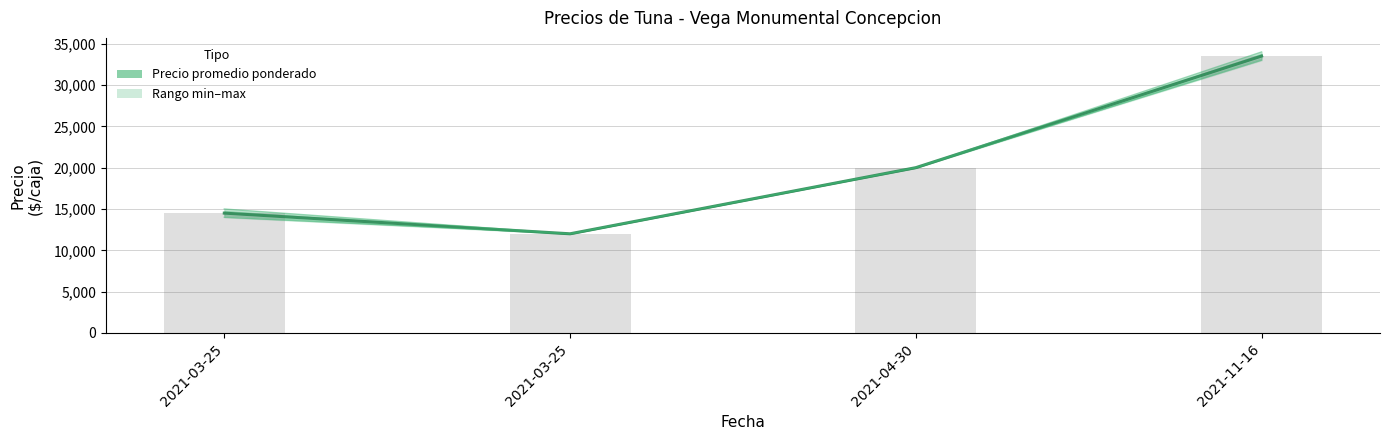

Is it true that Precio minimo equals 14000 at 2021-03-25?

True